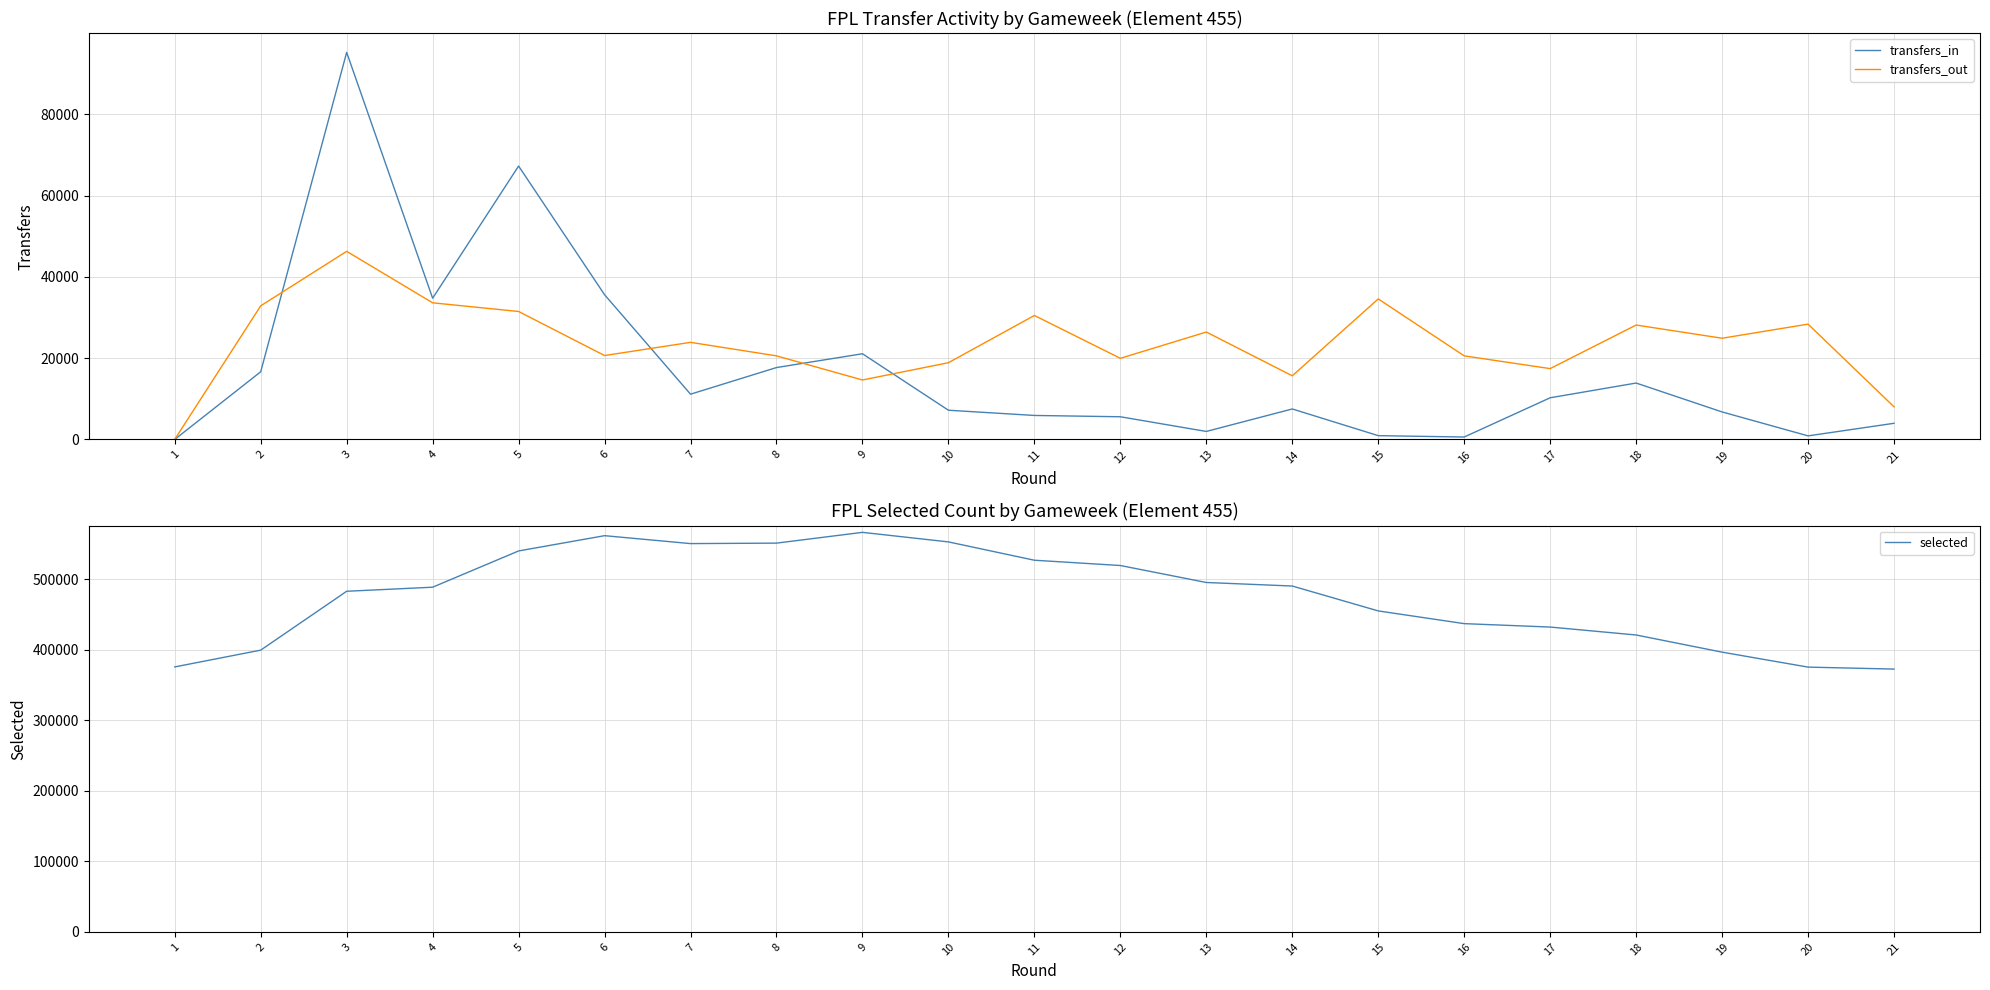

Reading left to right, list all the values displayed in this chart.

transfers_in: 0	16639	95211	34729	67249	35590	11124	17675	21069	7176	5892	5569	1958	7487	921	588	10239	13864	6753	867	3964
transfers_out: 0	32857	46264	33601	31469	20629	23876	20552	14615	18868	30486	19948	26413	15646	34559	20547	17415	28134	24888	28358	8005
selected: 375930	399744	483271	489036	540479	562140	550897	551569	566846	553302	527305	519807	495722	490704	455376	437345	432492	421232	396886	375666	372868